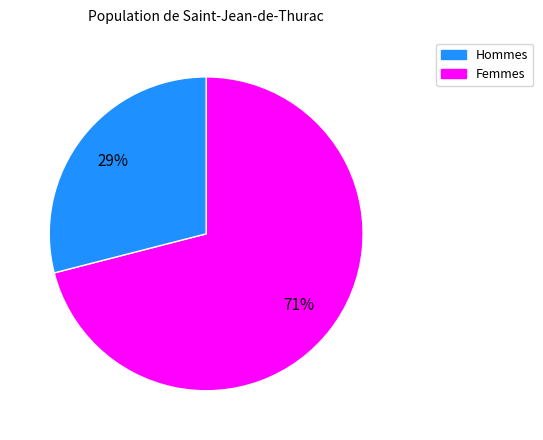

Is there any slice that represents more than half of the pie?

Yes